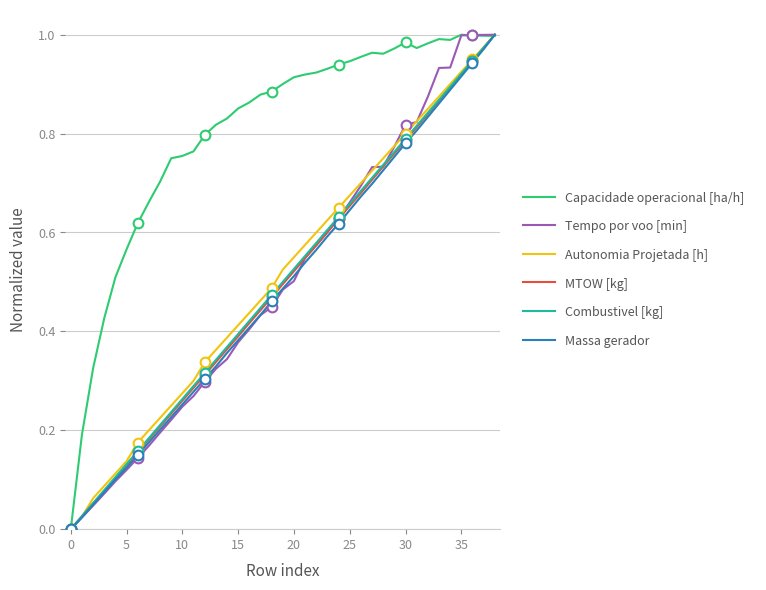

What is the value of the Tempo por voo [min] point at the 30th from the left?

0.8